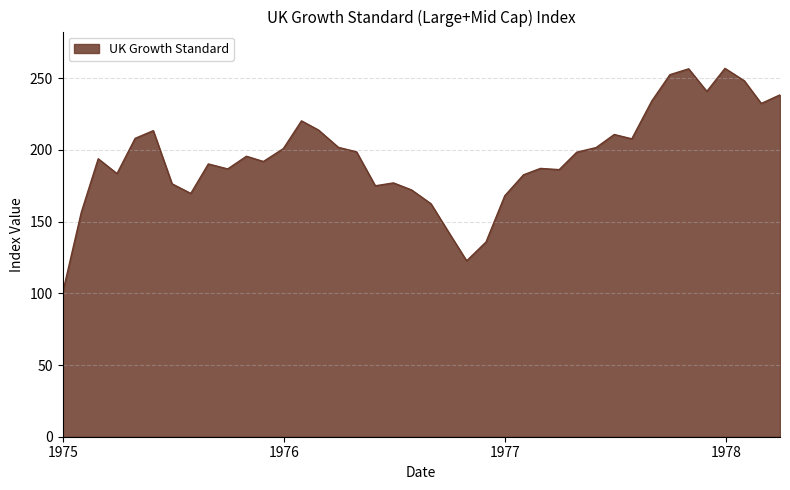

What is the minimum value shown in the chart?

100.0